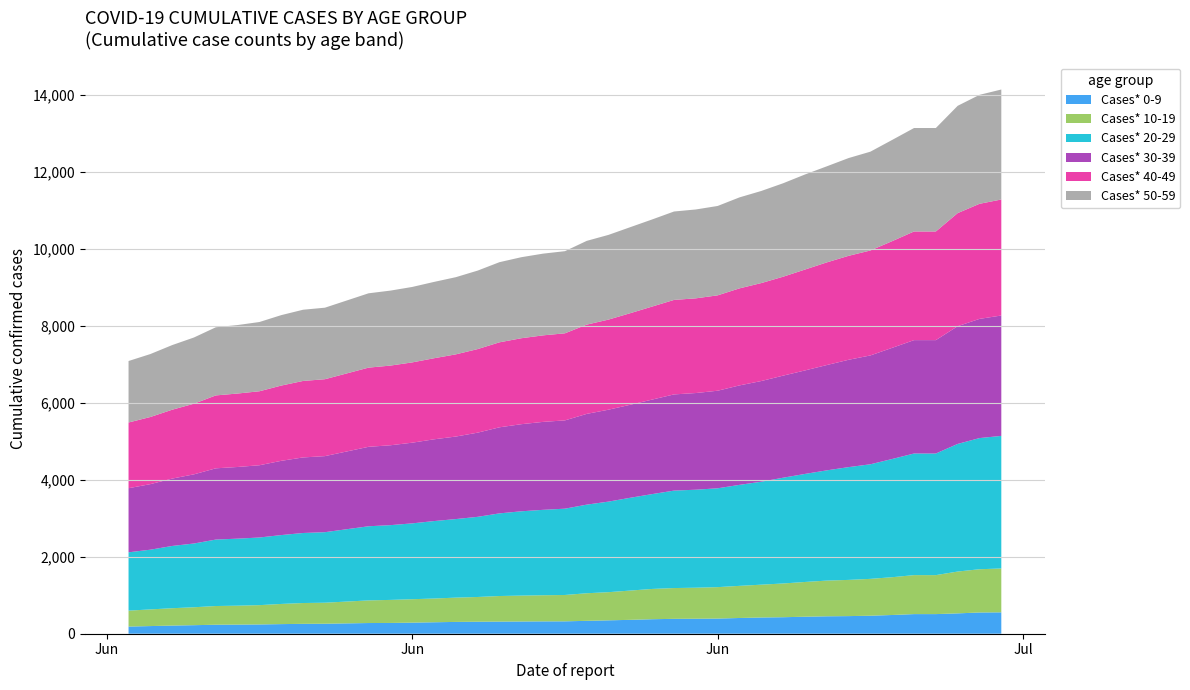

Reading left to right, transcribe all the data shown in this chart.

Cases* 0-9: 06/02/2020=186	06/03/2020=199	06/04/2020=212	06/05/2020=222	06/06/2020=234	06/07/2020=237	06/08/2020=241	06/09/2020=250	06/10/2020=257	06/11/2020=260	06/13/2020=278	06/14/2020=280	06/15/2020=288	06/16/2020=298	06/17/2020=307	06/18/2020=312	06/19/2020=315	06/20/2020=318	06/21/2020=321	06/22/2020=322	06/23/2020=335	06/24/2020=348	06/25/2020=361	06/26/2020=377	06/27/2020=387	06/28/2020=390	06/29/2020=394	06/30/2020=409	07/01/2020=422	07/02/2020=429	07/03/2020=442	07/04/2020=453	07/05/2020=458	07/06/2020=468	07/07/2020=487	07/08/2020=510	07/09/2020=510	07/10/2020=529	07/11/2020=552	07/12/2020=556
Cases* 10-19: 06/02/2020=414	06/03/2020=433	06/04/2020=451	06/05/2020=466	06/06/2020=486	06/07/2020=492	06/08/2020=502	06/09/2020=524	06/10/2020=541	06/11/2020=546	06/13/2020=588	06/14/2020=599	06/15/2020=609	06/16/2020=617	06/17/2020=631	06/18/2020=643	06/19/2020=665	06/20/2020=673	06/21/2020=679	06/22/2020=685	06/23/2020=717	06/24/2020=732	06/25/2020=761	06/26/2020=787	06/27/2020=800	06/28/2020=806	06/29/2020=817	06/30/2020=835	07/01/2020=853	07/02/2020=877	07/03/2020=903	07/04/2020=928	07/05/2020=941	07/06/2020=958	07/07/2020=982	07/08/2020=1013	07/09/2020=1013	07/10/2020=1087	07/11/2020=1124	07/12/2020=1140
Cases* 20-29: 06/02/2020=1516	06/03/2020=1552	06/04/2020=1618	06/05/2020=1657	06/06/2020=1727	06/07/2020=1742	06/08/2020=1758	06/09/2020=1790	06/10/2020=1820	06/11/2020=1833	06/13/2020=1927	06/14/2020=1943	06/15/2020=1971	06/16/2020=2013	06/17/2020=2042	06/18/2020=2083	06/19/2020=2148	06/20/2020=2191	06/21/2020=2220	06/22/2020=2243	06/23/2020=2303	06/24/2020=2354	06/25/2020=2412	06/26/2020=2465	06/27/2020=2533	06/28/2020=2547	06/29/2020=2569	06/30/2020=2625	07/01/2020=2676	07/02/2020=2749	07/03/2020=2808	07/04/2020=2865	07/05/2020=2931	07/06/2020=2978	07/07/2020=3073	07/08/2020=3161	07/09/2020=3161	07/10/2020=3317	07/11/2020=3409	07/12/2020=3446
Cases* 30-39: 06/02/2020=1666	06/03/2020=1704	06/04/2020=1751	06/05/2020=1798	06/06/2020=1852	06/07/2020=1863	06/08/2020=1878	06/09/2020=1930	06/10/2020=1964	06/11/2020=1977	06/13/2020=2065	06/14/2020=2076	06/15/2020=2097	06/16/2020=2125	06/17/2020=2145	06/18/2020=2188	06/19/2020=2237	06/20/2020=2264	06/21/2020=2286	06/22/2020=2295	06/23/2020=2359	06/24/2020=2389	06/25/2020=2418	06/26/2020=2457	06/27/2020=2500	06/28/2020=2513	06/29/2020=2536	06/30/2020=2585	07/01/2020=2617	07/02/2020=2653	07/03/2020=2690	07/04/2020=2737	07/05/2020=2790	07/06/2020=2829	07/07/2020=2889	07/08/2020=2947	07/09/2020=2947	07/10/2020=3060	07/11/2020=3098	07/12/2020=3129
Cases* 40-49: 06/02/2020=1708	06/03/2020=1745	06/04/2020=1790	06/05/2020=1836	06/06/2020=1895	06/07/2020=1909	06/08/2020=1923	06/09/2020=1956	06/10/2020=1988	06/11/2020=1999	06/13/2020=2058	06/14/2020=2071	06/15/2020=2087	06/16/2020=2107	06/17/2020=2136	06/18/2020=2172	06/19/2020=2209	06/20/2020=2234	06/21/2020=2249	06/22/2020=2263	06/23/2020=2320	06/24/2020=2342	06/25/2020=2380	06/26/2020=2418	06/27/2020=2456	06/28/2020=2461	06/29/2020=2479	06/30/2020=2522	07/01/2020=2546	07/02/2020=2571	07/03/2020=2622	07/04/2020=2668	07/05/2020=2702	07/06/2020=2728	07/07/2020=2773	07/08/2020=2824	07/09/2020=2824	07/10/2020=2939	07/11/2020=2991	07/12/2020=3015
Cases* 50-59: 06/02/2020=1598	06/03/2020=1636	06/04/2020=1680	06/05/2020=1721	06/06/2020=1771	06/07/2020=1780	06/08/2020=1800	06/09/2020=1831	06/10/2020=1851	06/11/2020=1859	06/13/2020=1932	06/14/2020=1949	06/15/2020=1961	06/16/2020=1984	06/17/2020=2006	06/18/2020=2040	06/19/2020=2083	06/20/2020=2106	06/21/2020=2124	06/22/2020=2135	06/23/2020=2177	06/24/2020=2202	06/25/2020=2236	06/26/2020=2264	06/27/2020=2298	06/28/2020=2310	06/29/2020=2323	06/30/2020=2365	07/01/2020=2394	07/02/2020=2429	07/03/2020=2471	07/04/2020=2497	07/05/2020=2541	07/06/2020=2568	07/07/2020=2631	07/08/2020=2689	07/09/2020=2689	07/10/2020=2789	07/11/2020=2832	07/12/2020=2859